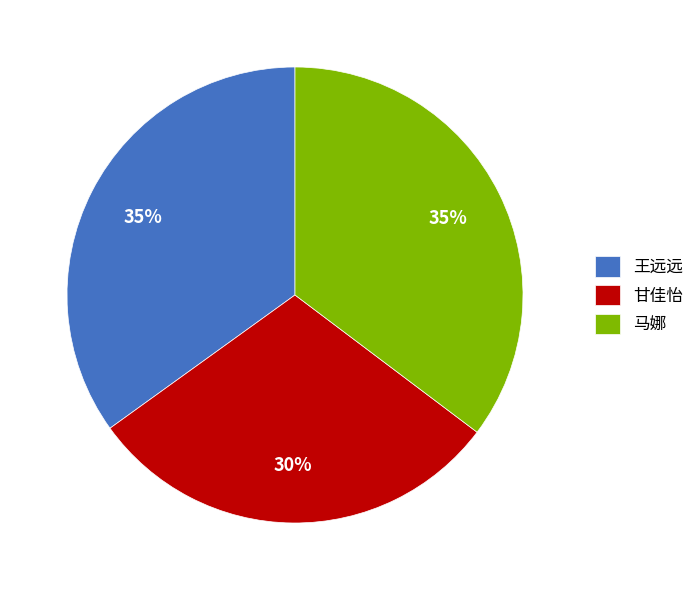

Is it true that 甘佳怡 is 30% of the pie?

True